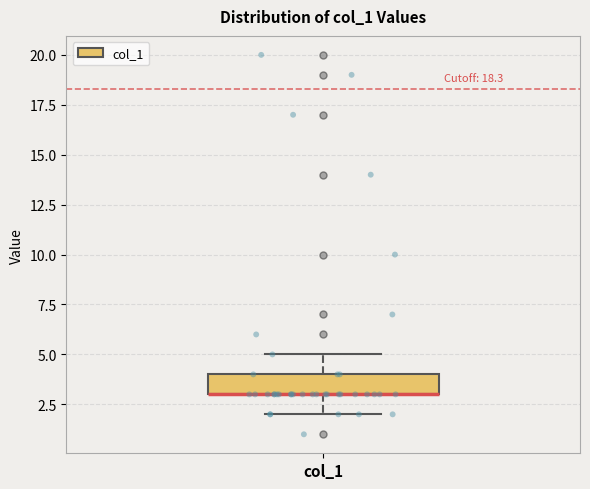

Read this box plot against the y-axis: the position of the median line, the range covered by the box, and the ends of both whiskers. The values are not printed on the chart, so give them approximately, as read against the axis.

median 3 (drawn on the box's lower edge), box 3 to 4, whiskers 2 to 5